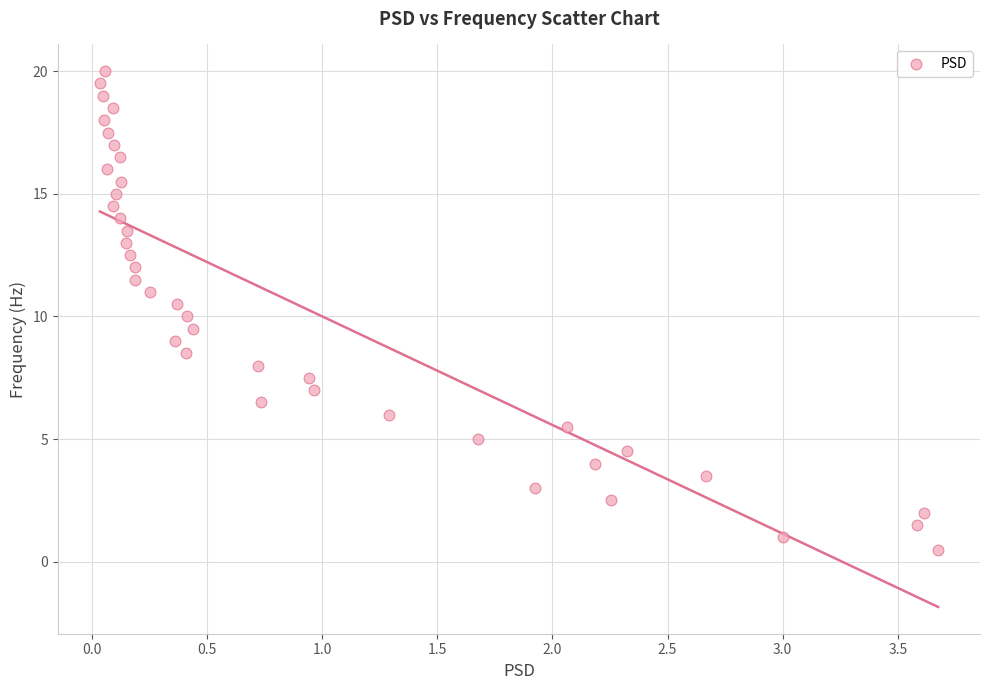

What is the range of Y values (max minus min)?

19.5